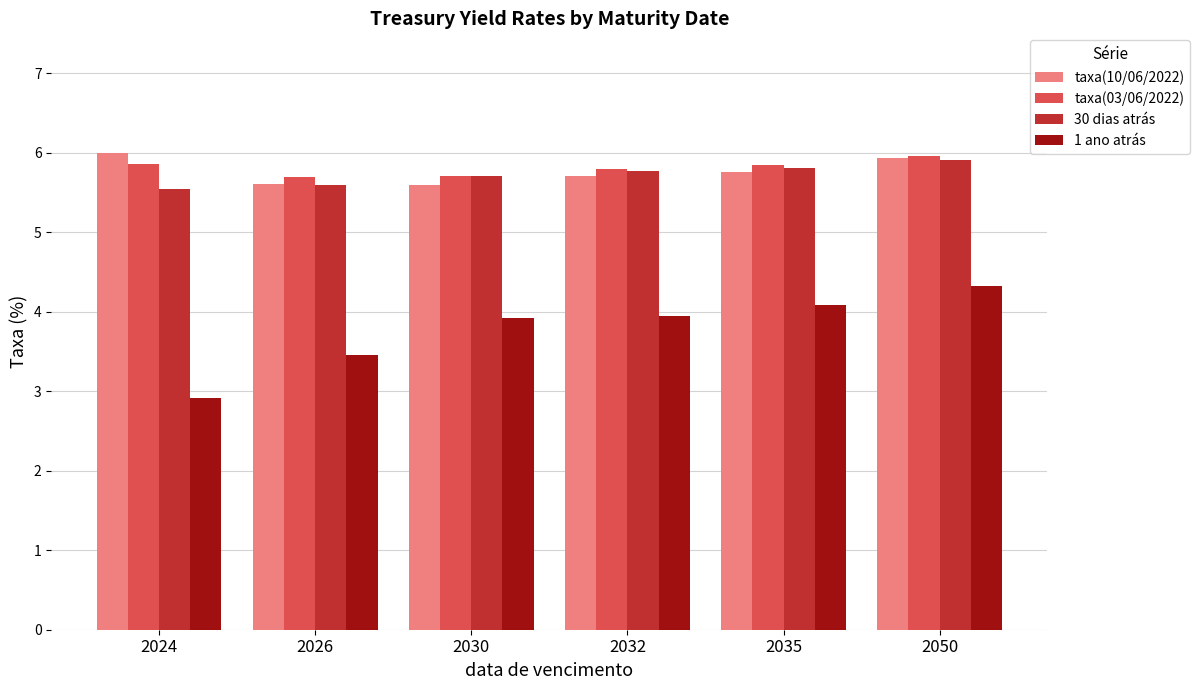

At which label is 1 ano atrás closest to 3?

2024